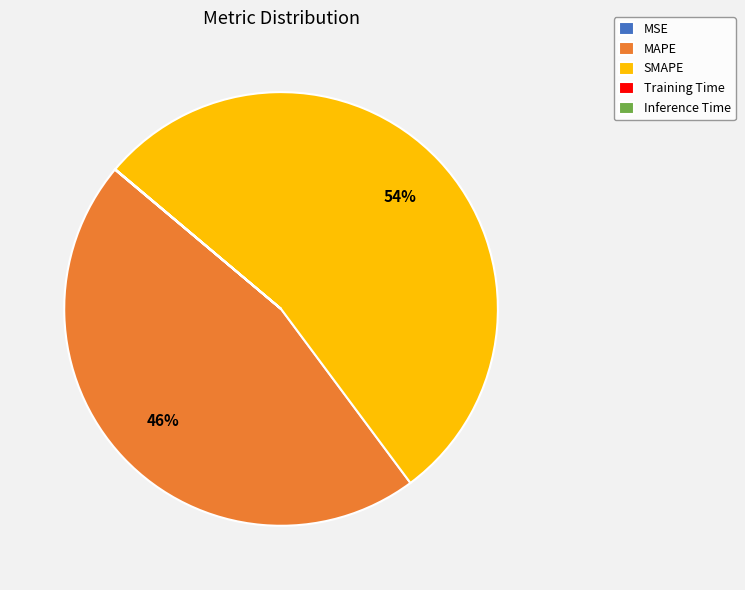

Approximately how many times larger is the value at MAPE compared to SMAPE?

0.9